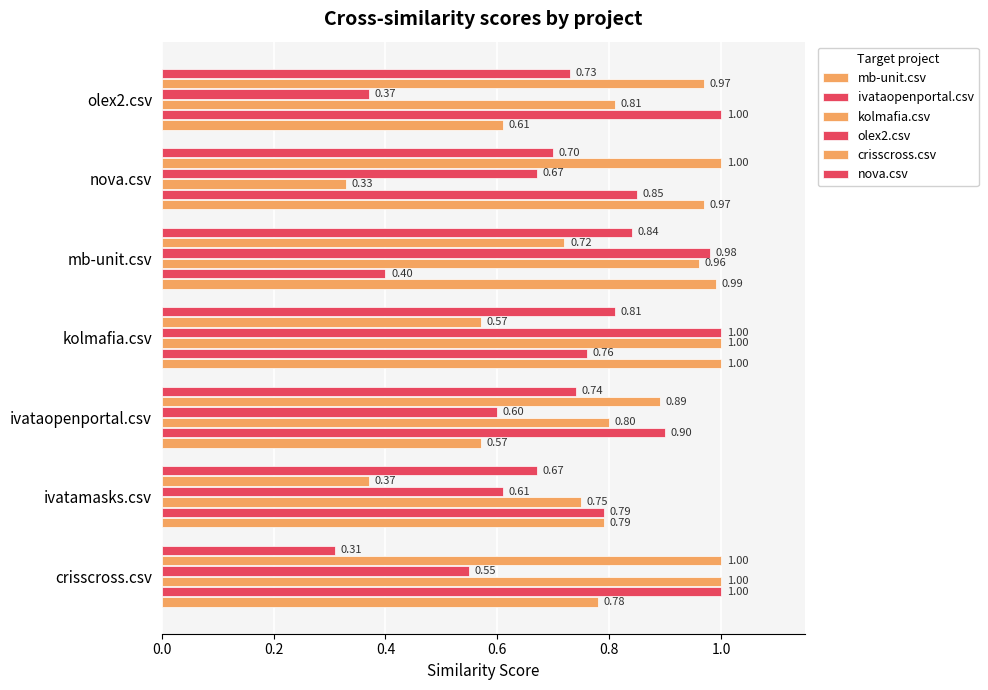

What position from the left is ivataopenportal.csv?

3